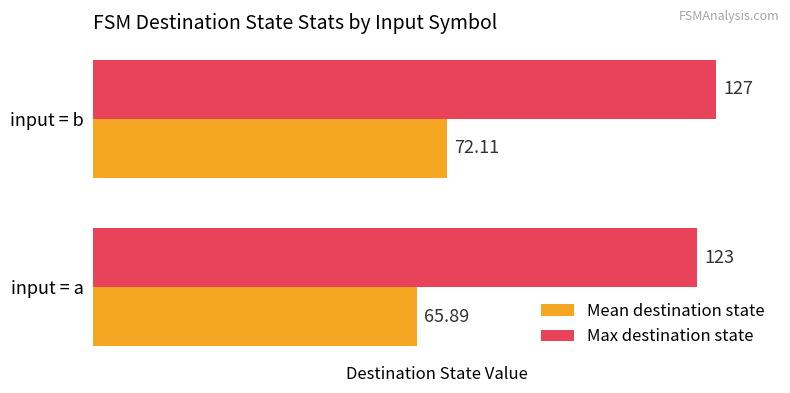

Where is Mean destination state nearest to the value 69?

input = a